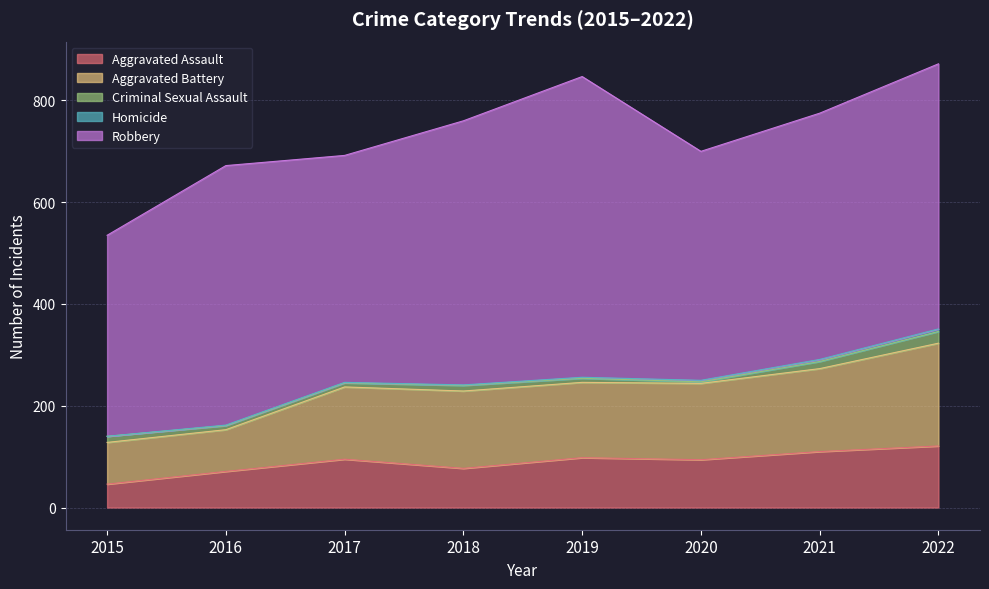

What is the minimum value for Aggravated Assault?

46